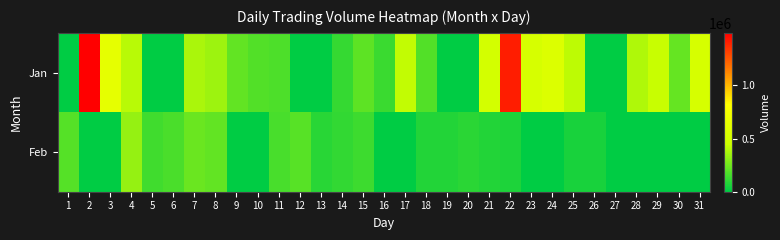

Which series has the largest total across all categories?

Jan